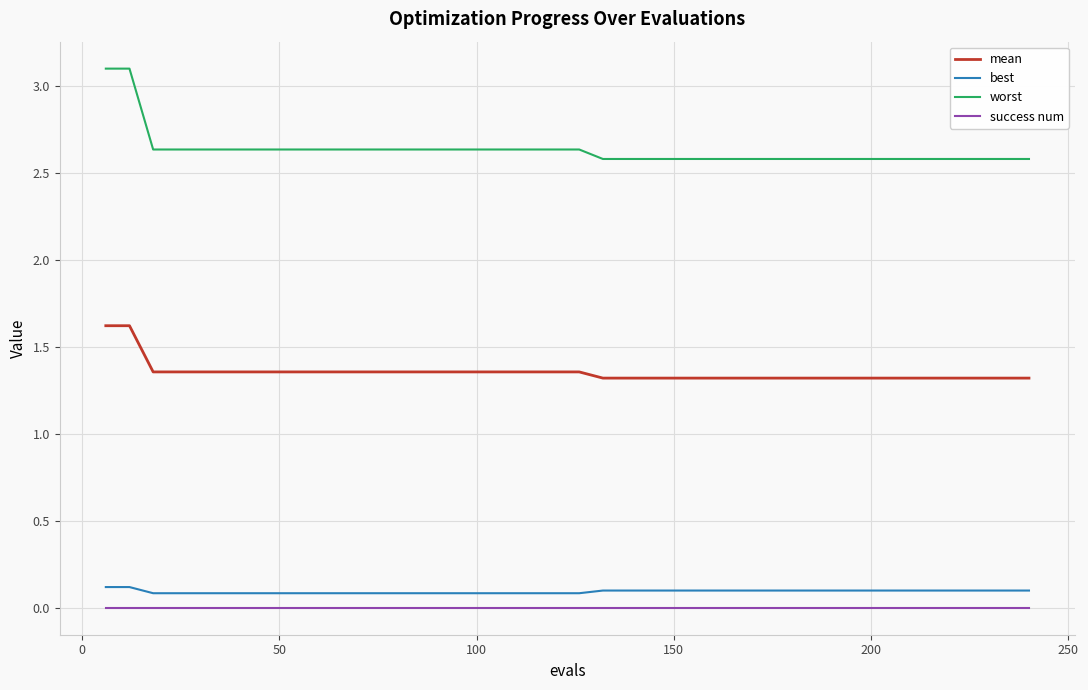

Which series has the largest range (max minus min)?

worst